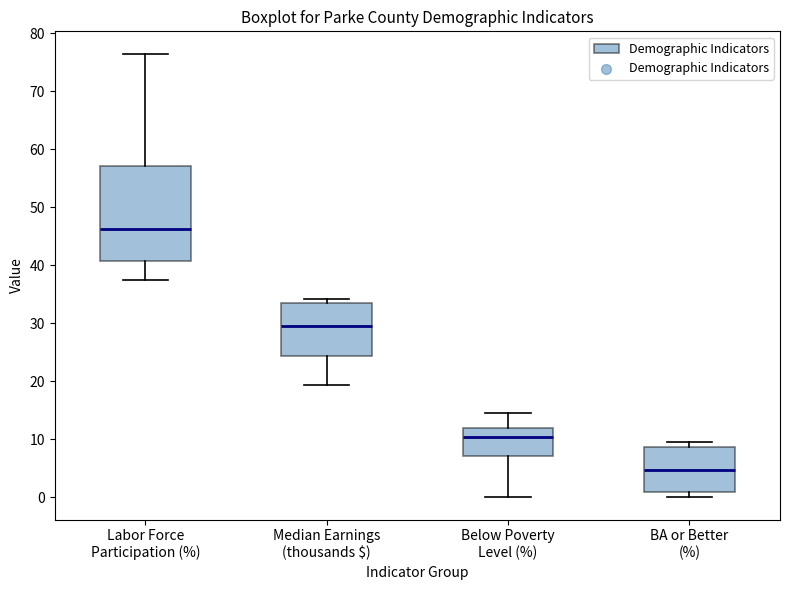

Reading left to right, read every box against the y-axis: the position of its median line, the range the box covers, and the ends of its whiskers. The values are not printed on the chart, so give them approximately, as read against the axis.

Labor Force Participation (%): median 46, box 41 to 57, whiskers 37 to 77
Median Earnings (thousands $): median 30, box 24 to 33, whiskers 19 to 34
Below Poverty Level (%): median 10, box 7 to 12, whiskers 0 to 15
BA or Better (%): median 5, box 1 to 9, whiskers 0 to 10